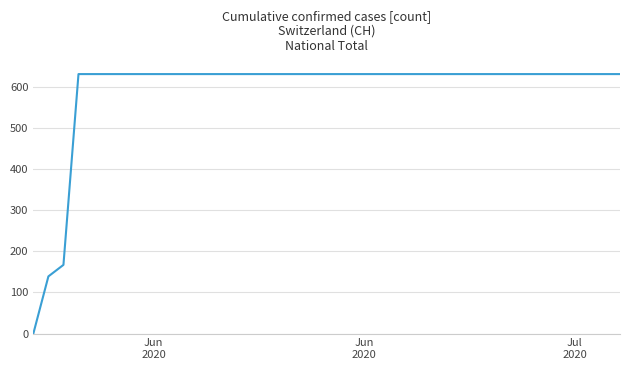

Count the number of categories in the chart.

40